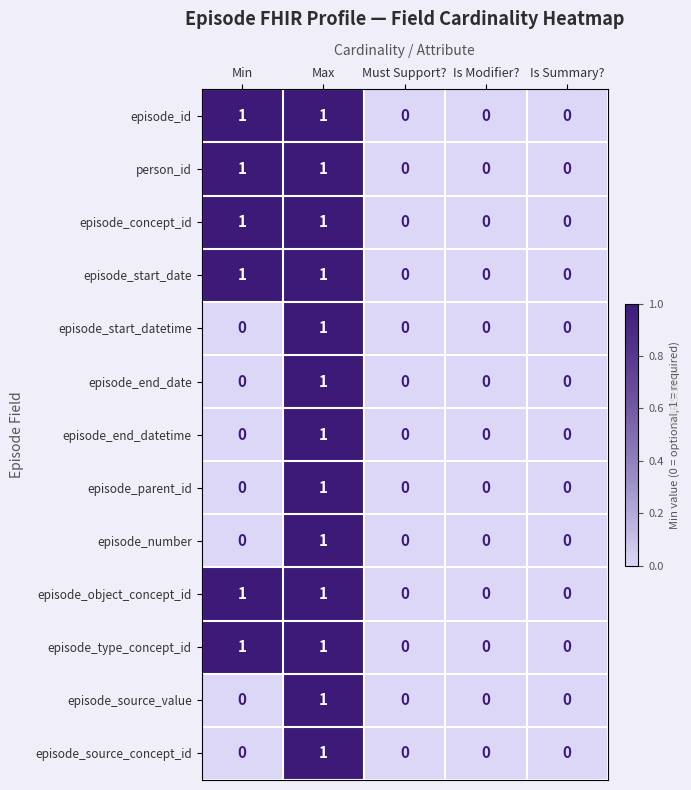

How many episode_end_date values are between 0 and 1?

5